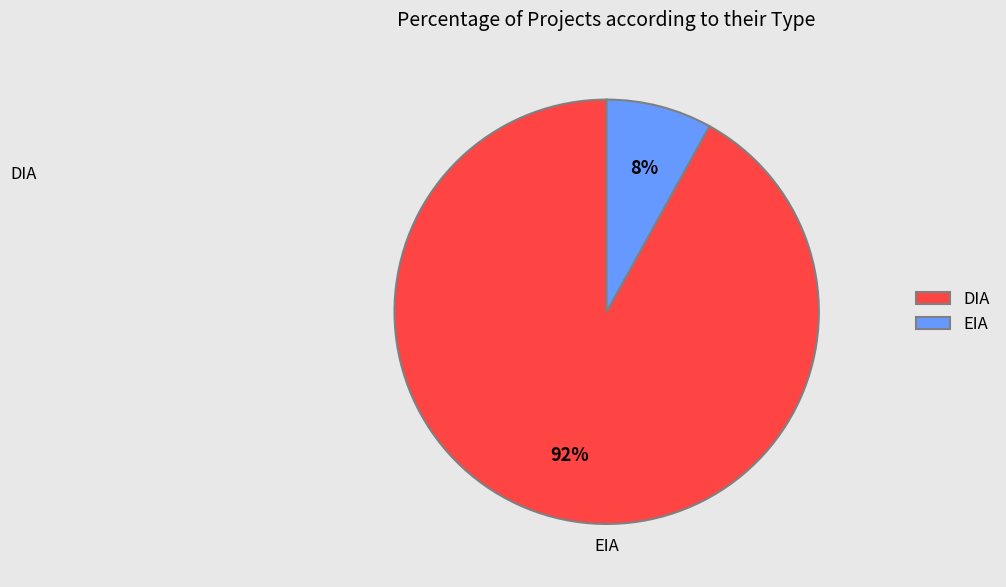

To the nearest percent, what percentage of the pie is EIA?

8%